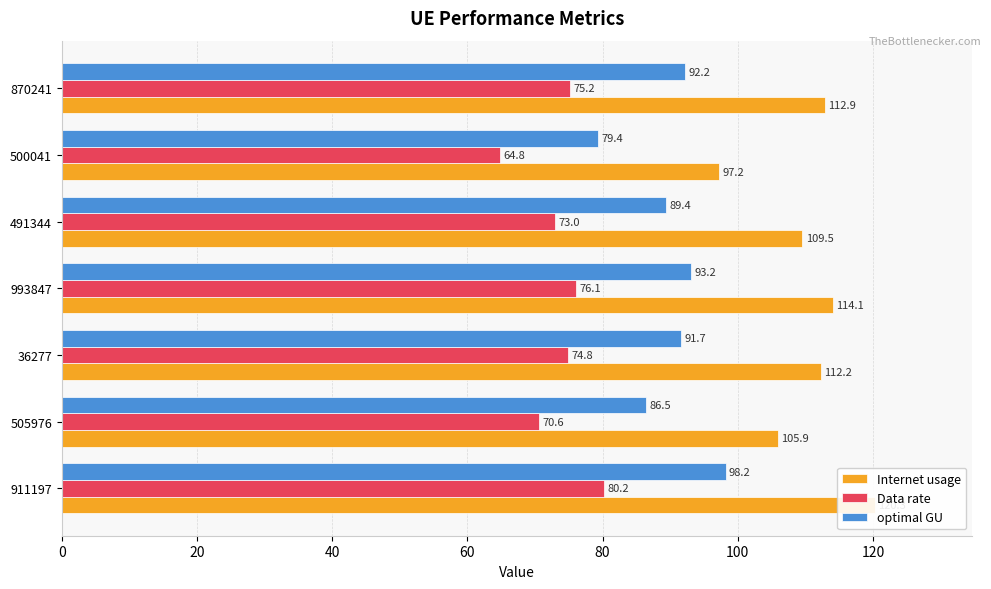

Which series has the largest total across all categories?

Internet usage